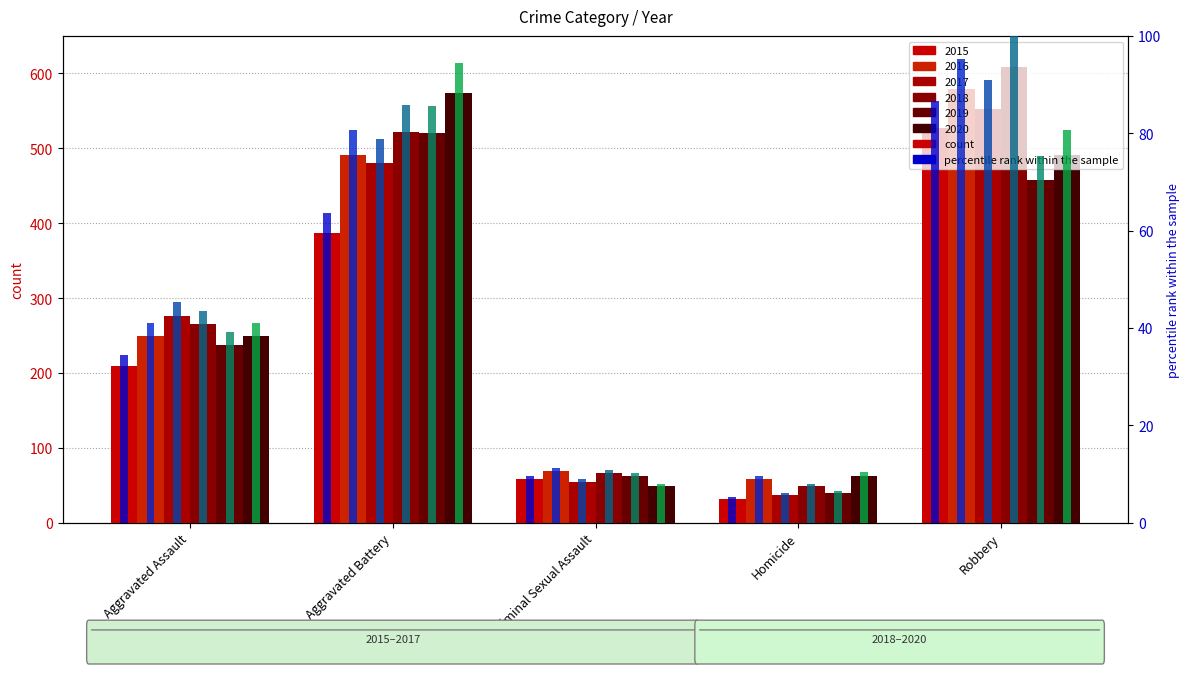

How many groups of bars are there?

5